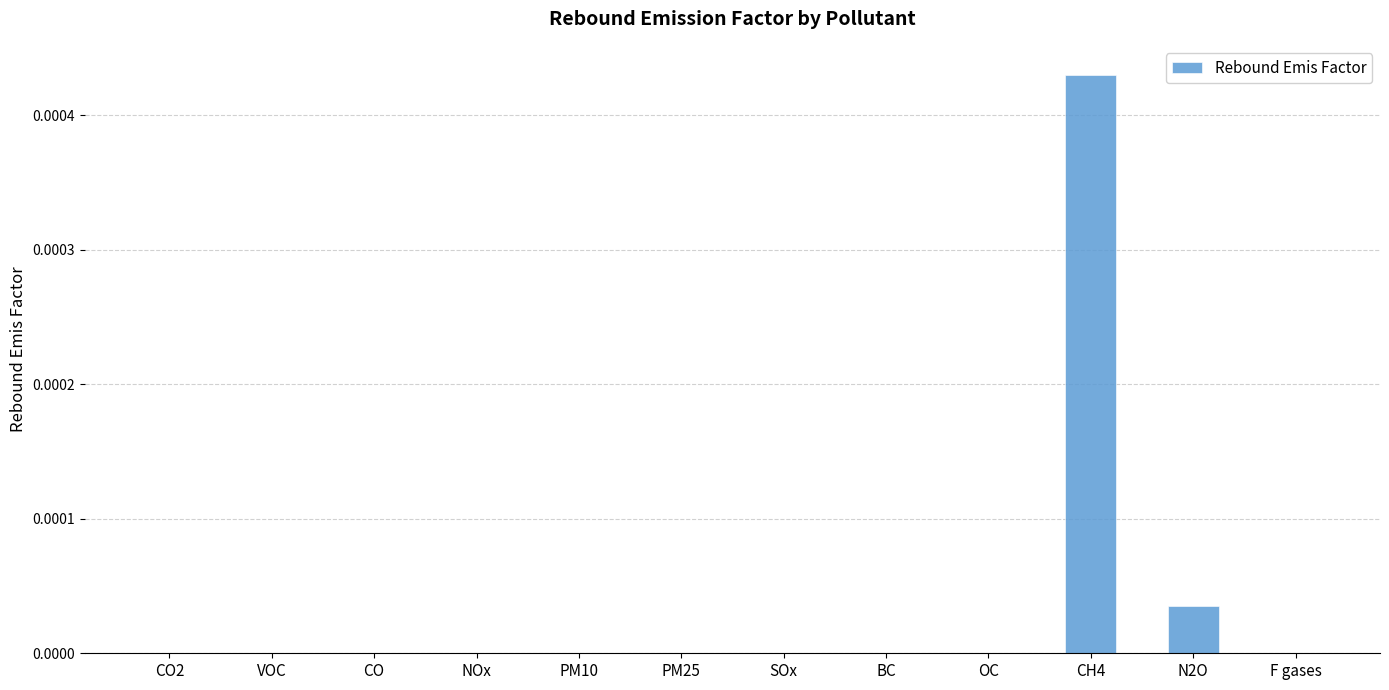

Count the number of categories in the chart.

12